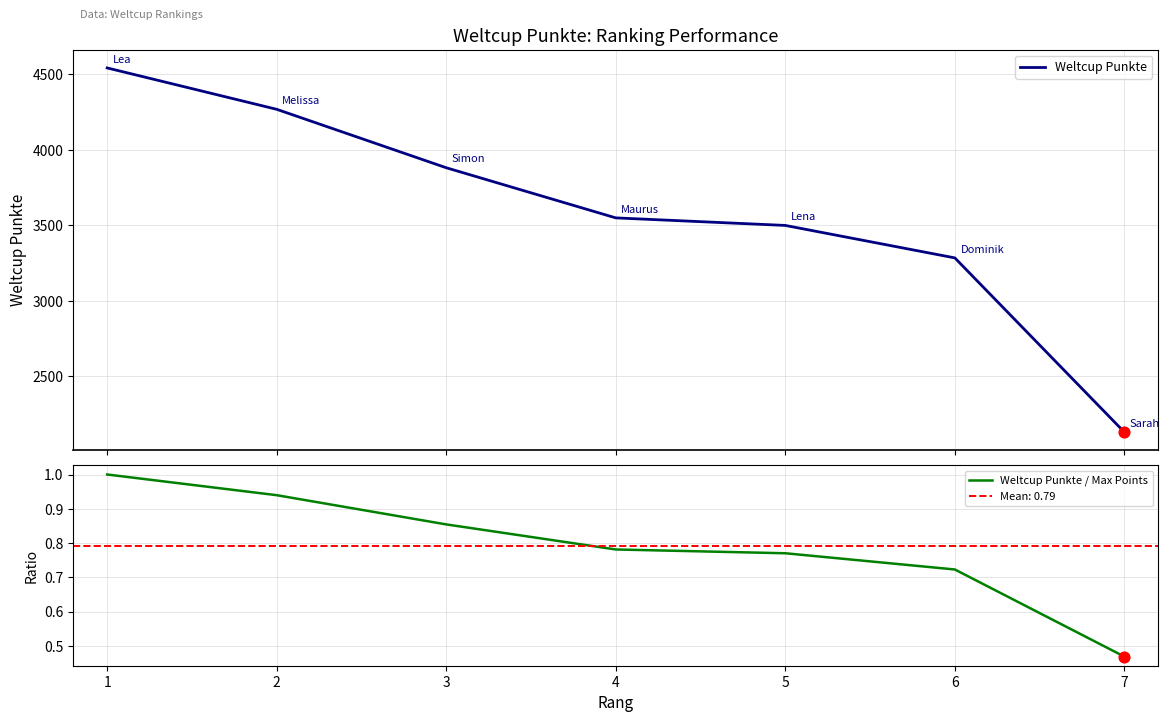

Is the value of Weltcup Punkte at 1 greater than the value of Weltcup Punkte / Max Points at 1?

Yes